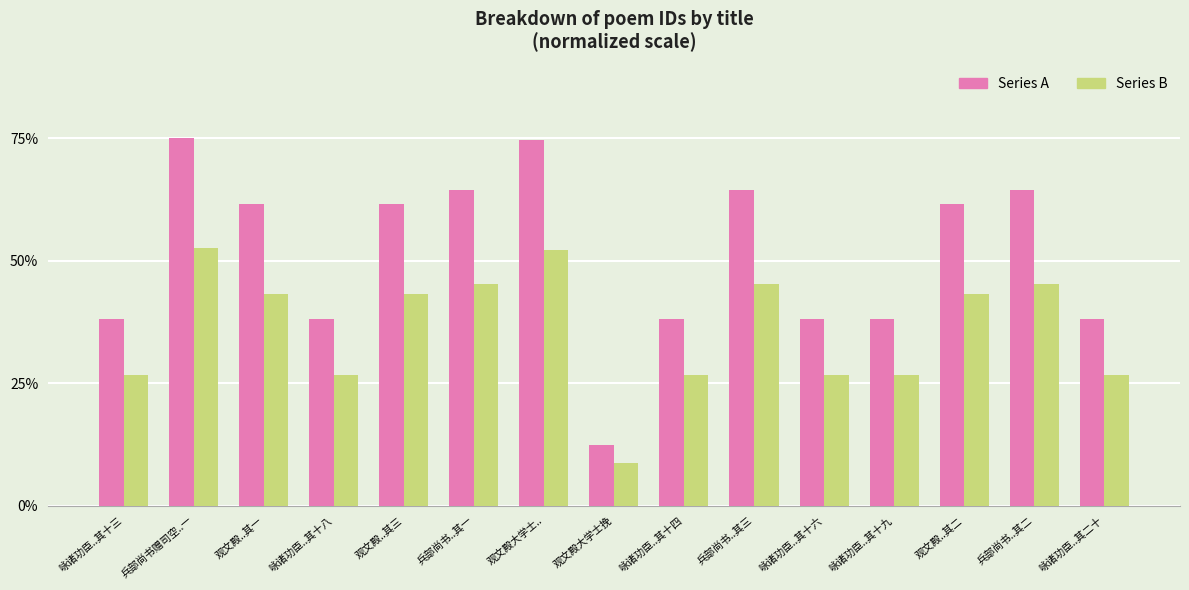

What are all the series names shown in the legend?

Series A, Series B